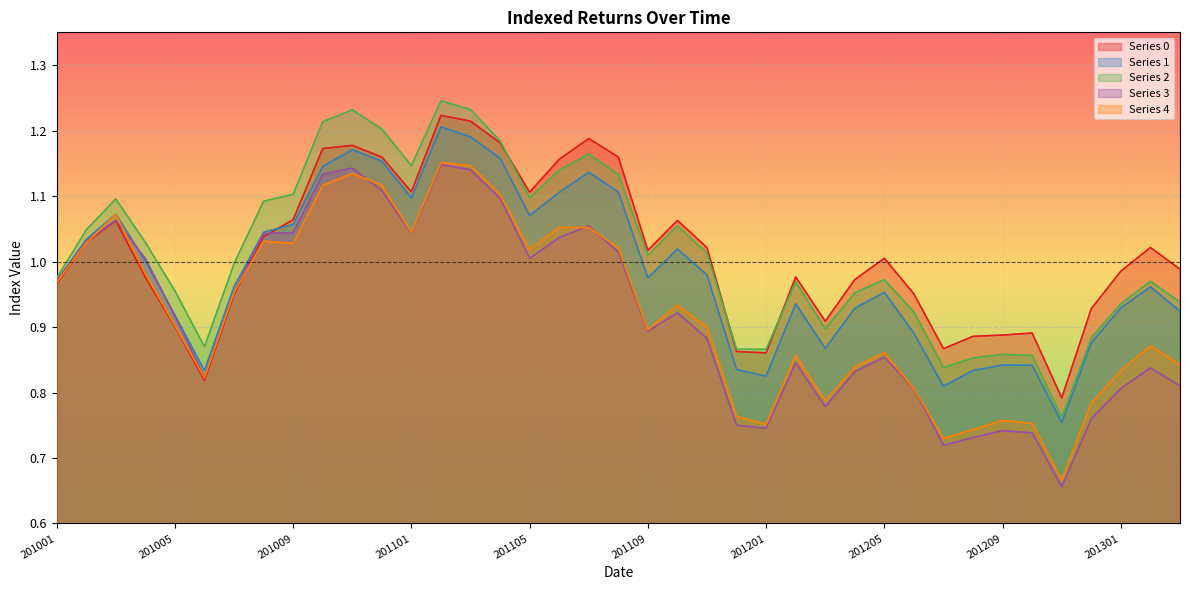

How many categories are shown in the chart?

39